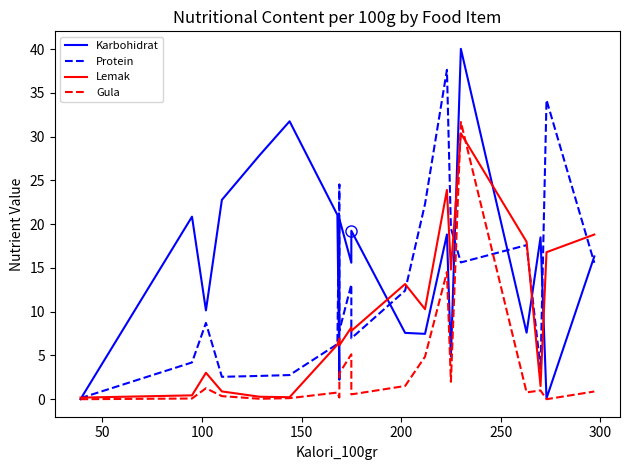

What is the difference between the maximum and second lowest values in the Lemak series?

30.1